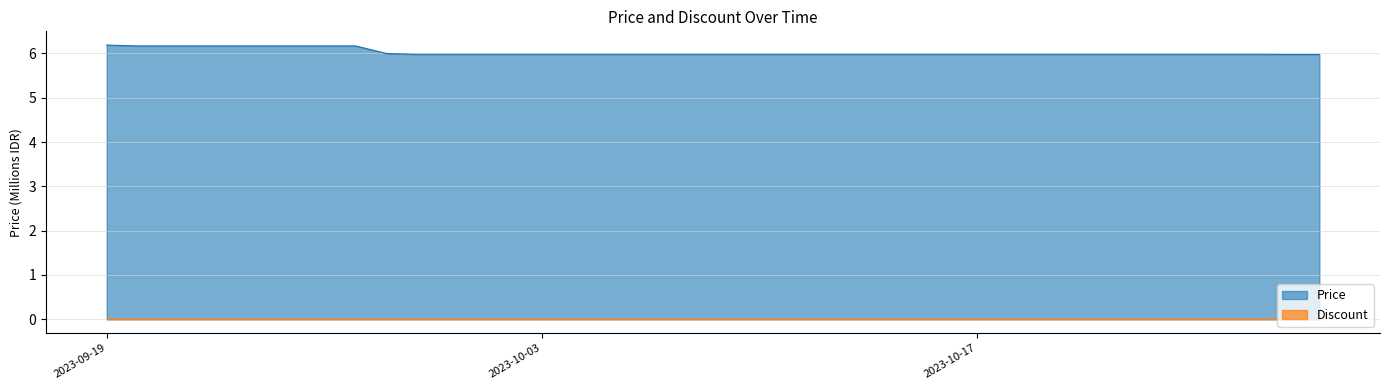

True or false: there are more than 1 points higher than both neighbors.

False